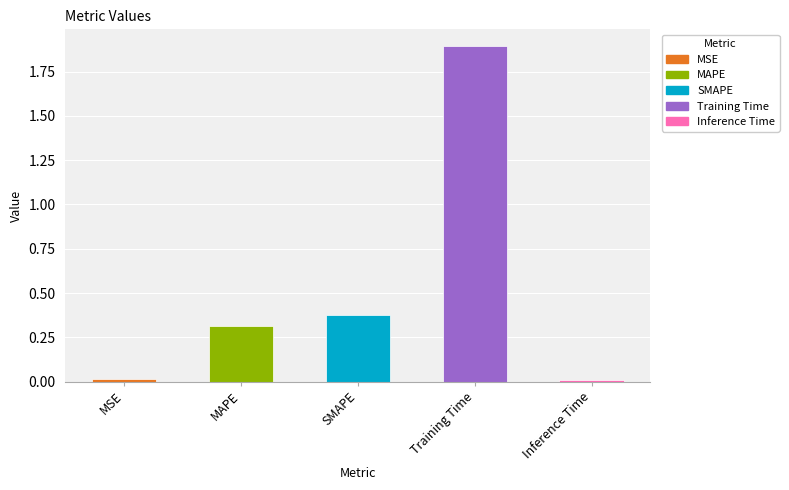

The chart shows a value of 0.2 at MAPE. True or false?

False